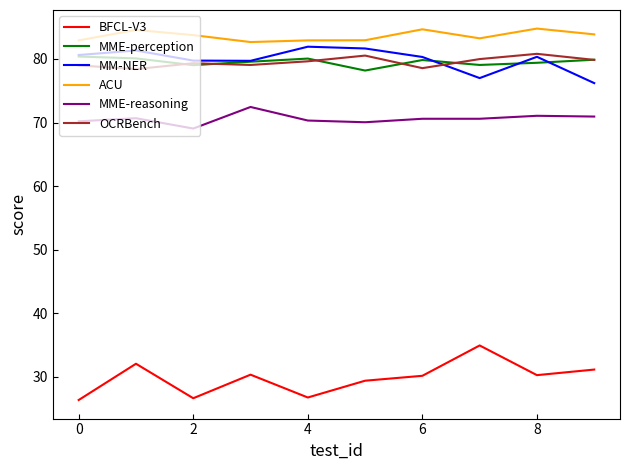

Which series has the largest range (max minus min)?

BFCL-V3